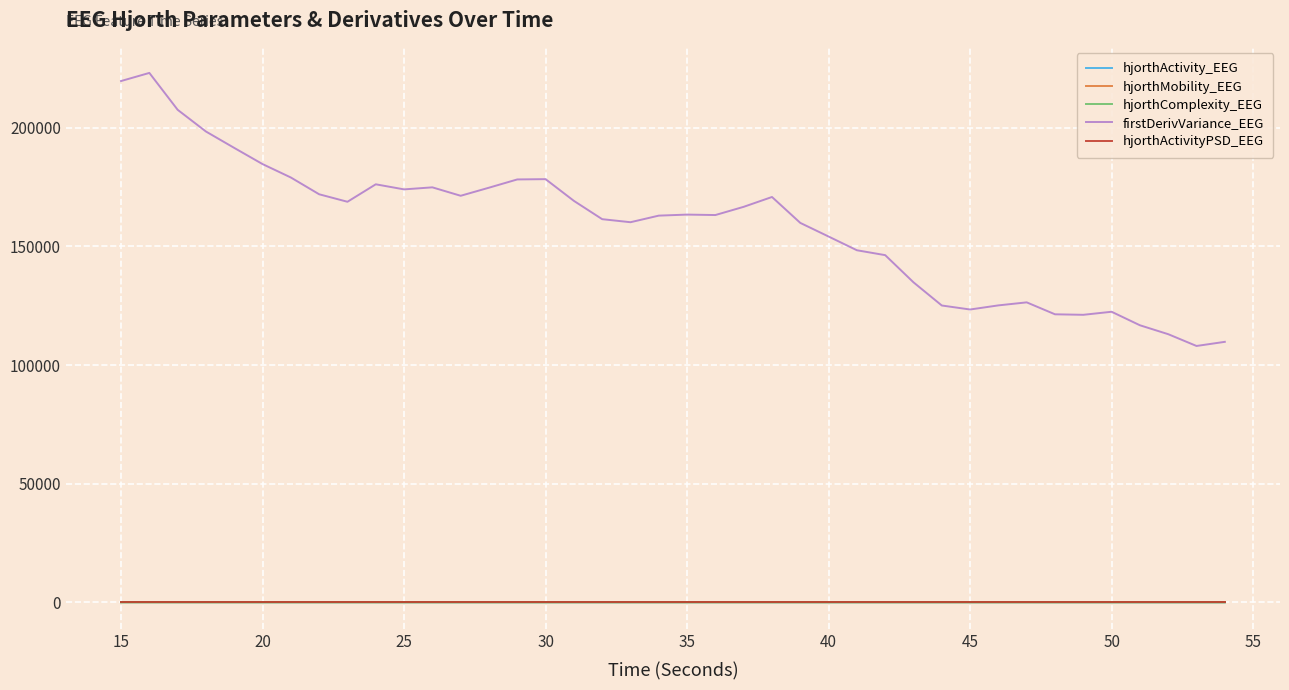

Which series has the largest range (max minus min)?

firstDerivVariance_EEG